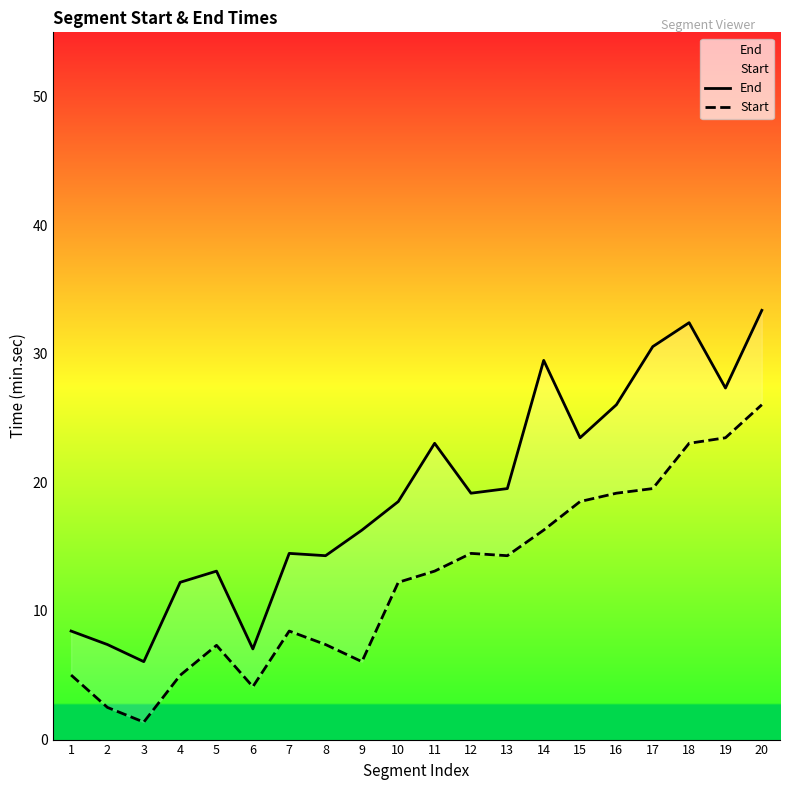

True or false: End and Start cross at least once.

False